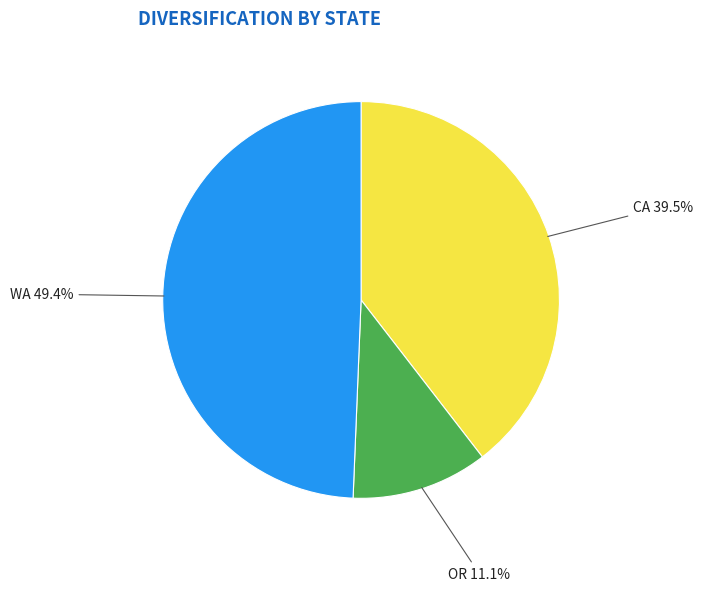

What percentage do WA and OR together represent?

60.5%